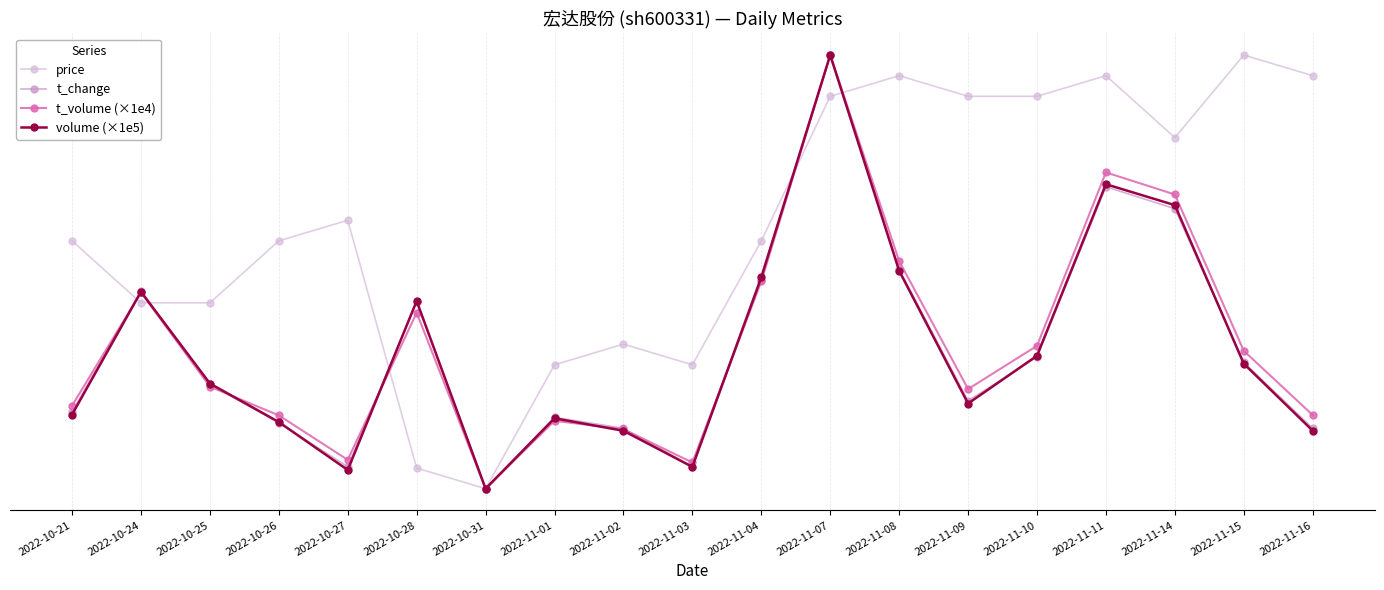

Reading left to right, extract all data points from this chart.

price: 0.6	0.4	0.4	0.6	0.6	0.0	0.0	0.3	0.3	0.3	0.6	0.9	1.0	0.9	0.9	1.0	0.8	1.0	1.0
t_change: 0.2	0.5	0.2	0.2	0.1	0.4	0.0	0.2	0.1	0.1	0.5	1.0	0.5	0.2	0.3	0.7	0.6	0.3	0.1
t_volume (×1e4): 0.2	0.5	0.2	0.2	0.1	0.4	0.0	0.2	0.1	0.1	0.5	1.0	0.5	0.2	0.3	0.7	0.7	0.3	0.2
volume (×1e5): 0.2	0.5	0.2	0.2	0.0	0.4	0.0	0.2	0.1	0.1	0.5	1.0	0.5	0.2	0.3	0.7	0.7	0.3	0.1